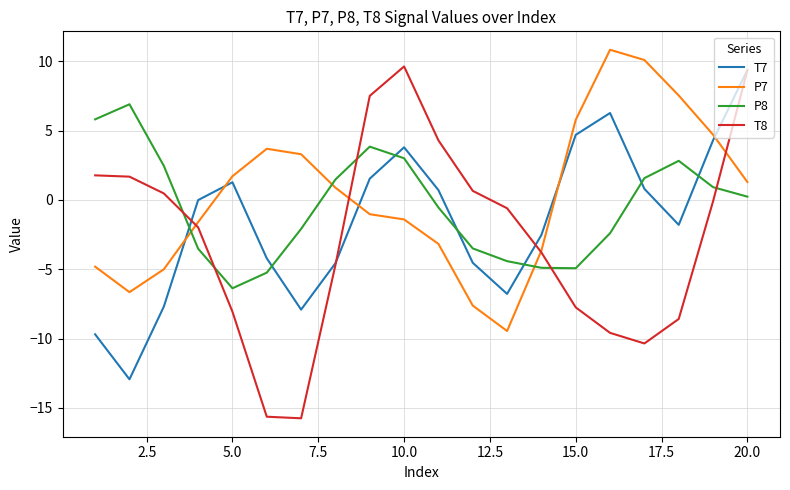

True or false: T7 and P8 cross at least once.

True